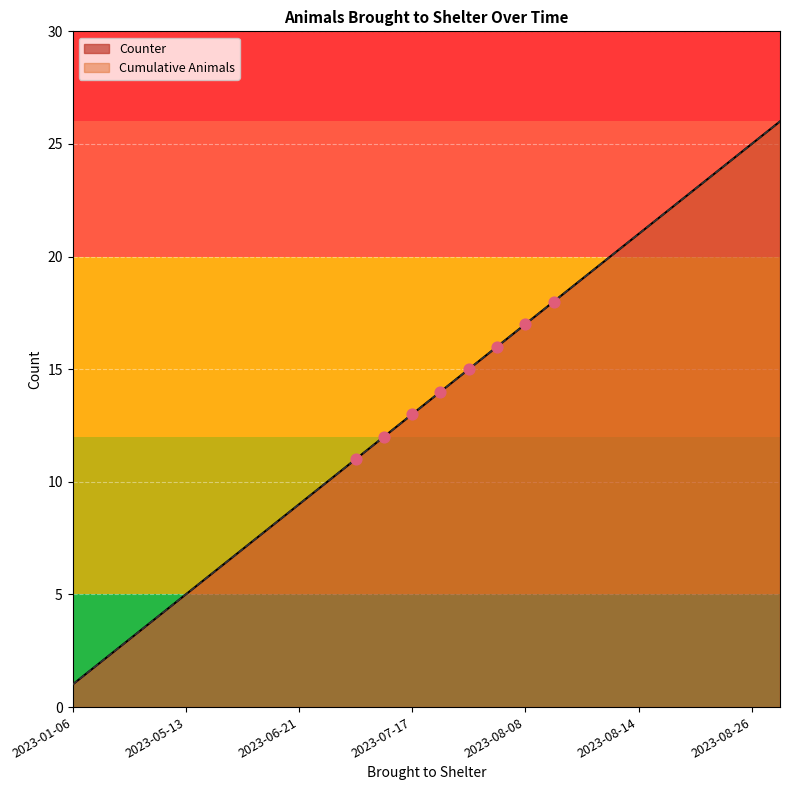

Which series reaches the maximum Y coordinate?

Counter